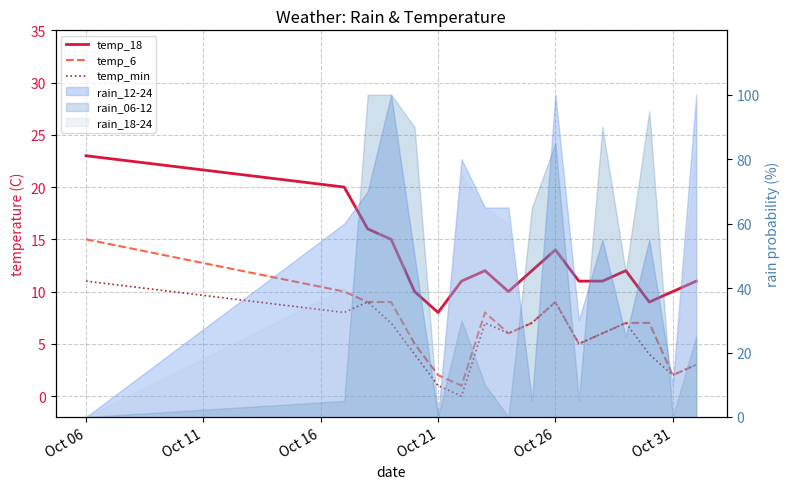

What is the difference between the maximum and minimum values in the temp_18 series?

15